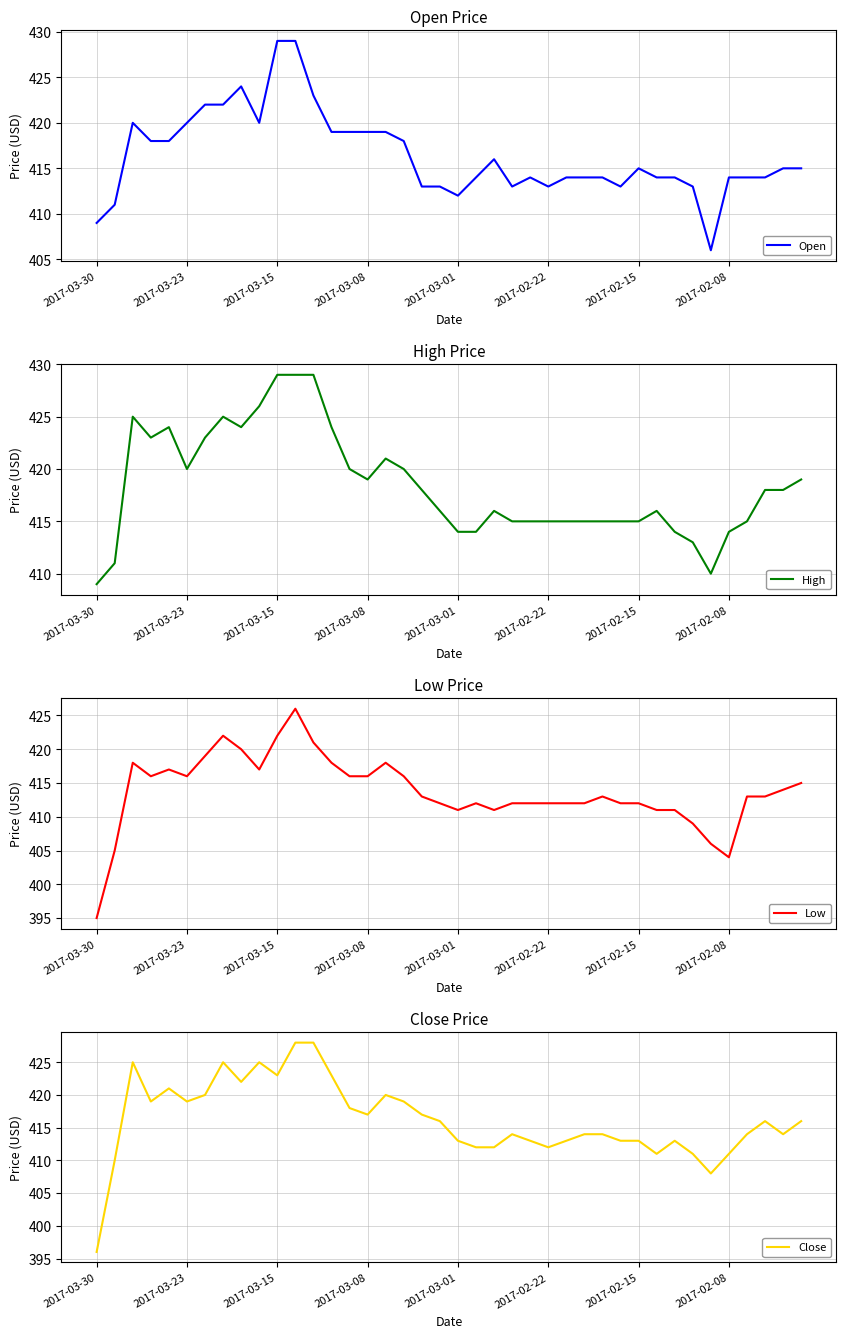

What is the label of the 3rd point from the right?

37